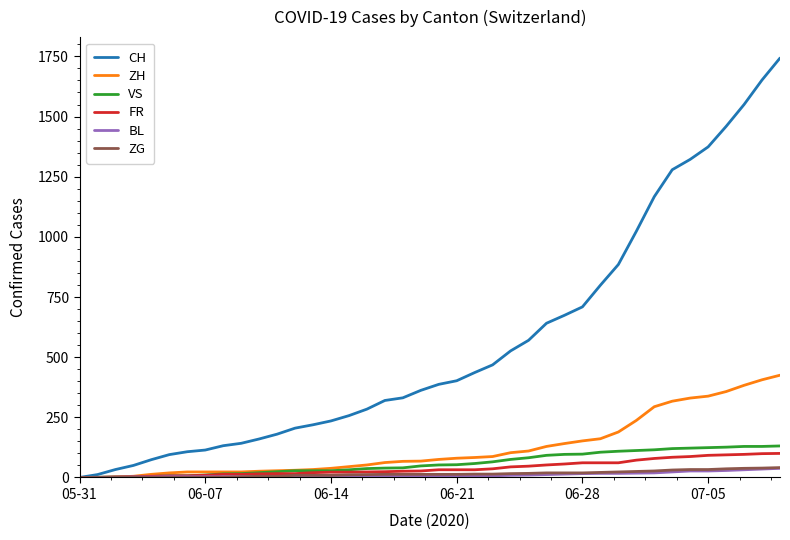

Which series has the largest total across all categories?

CH